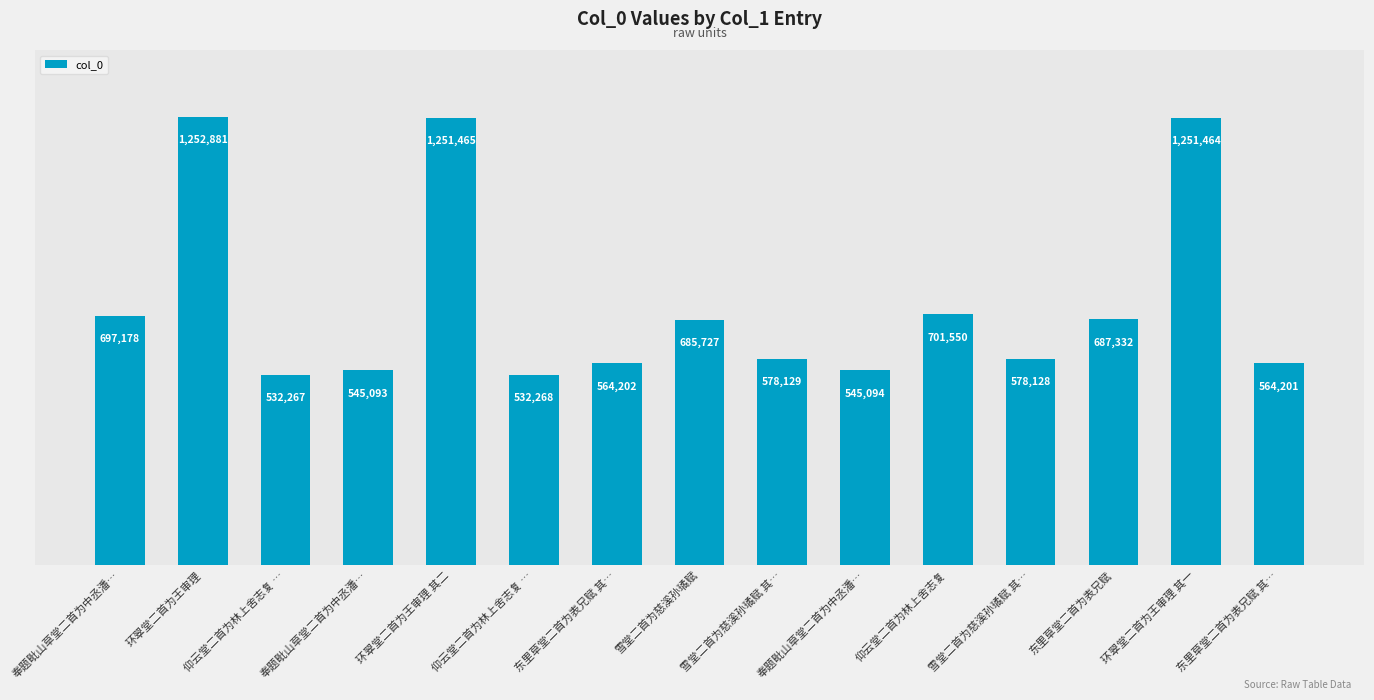

What is the smallest value displayed?

532267